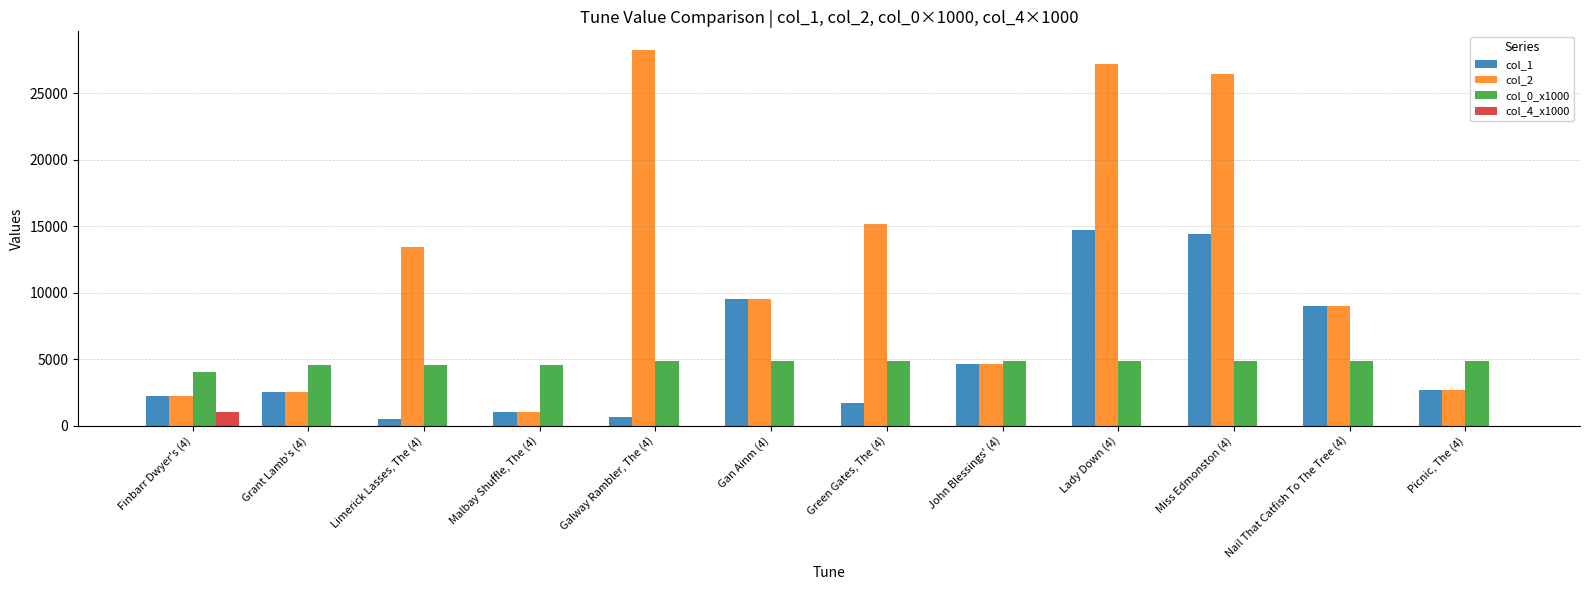

Which label corresponds to the largest value in the chart?

Galway Rambler, The (4)